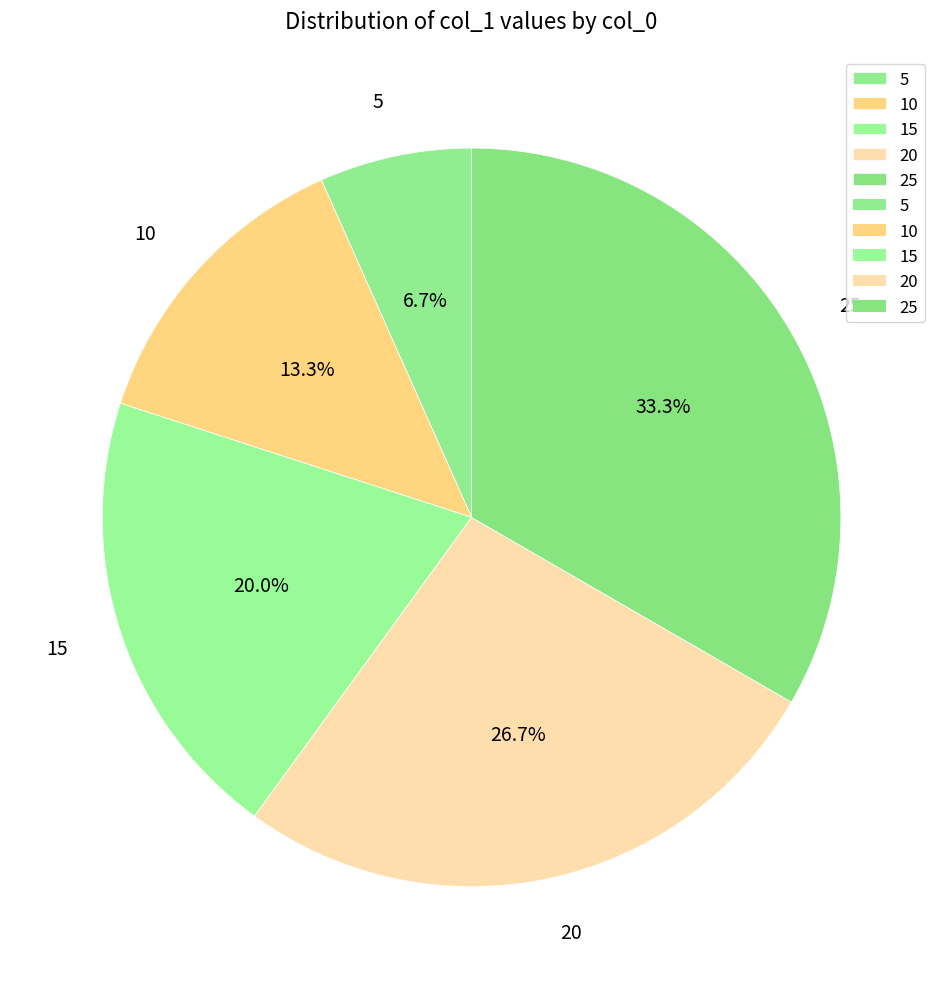

Is 20 the majority of the pie?

No